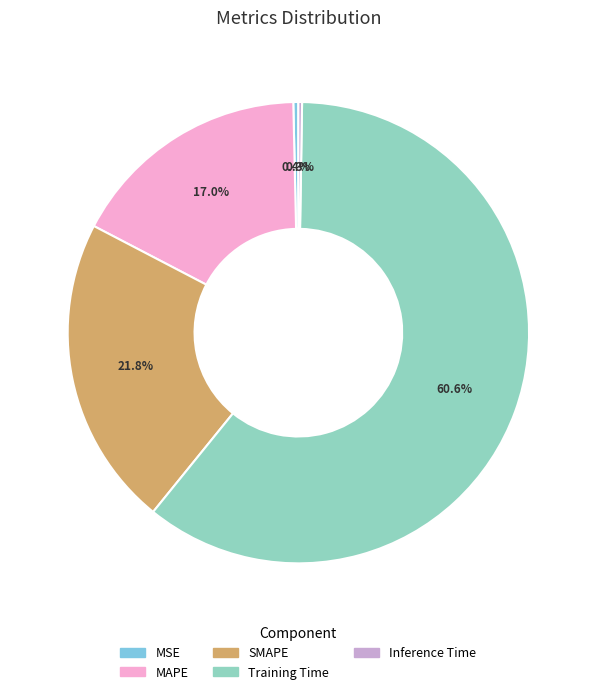

Which category has the biggest portion of the pie?

Training Time